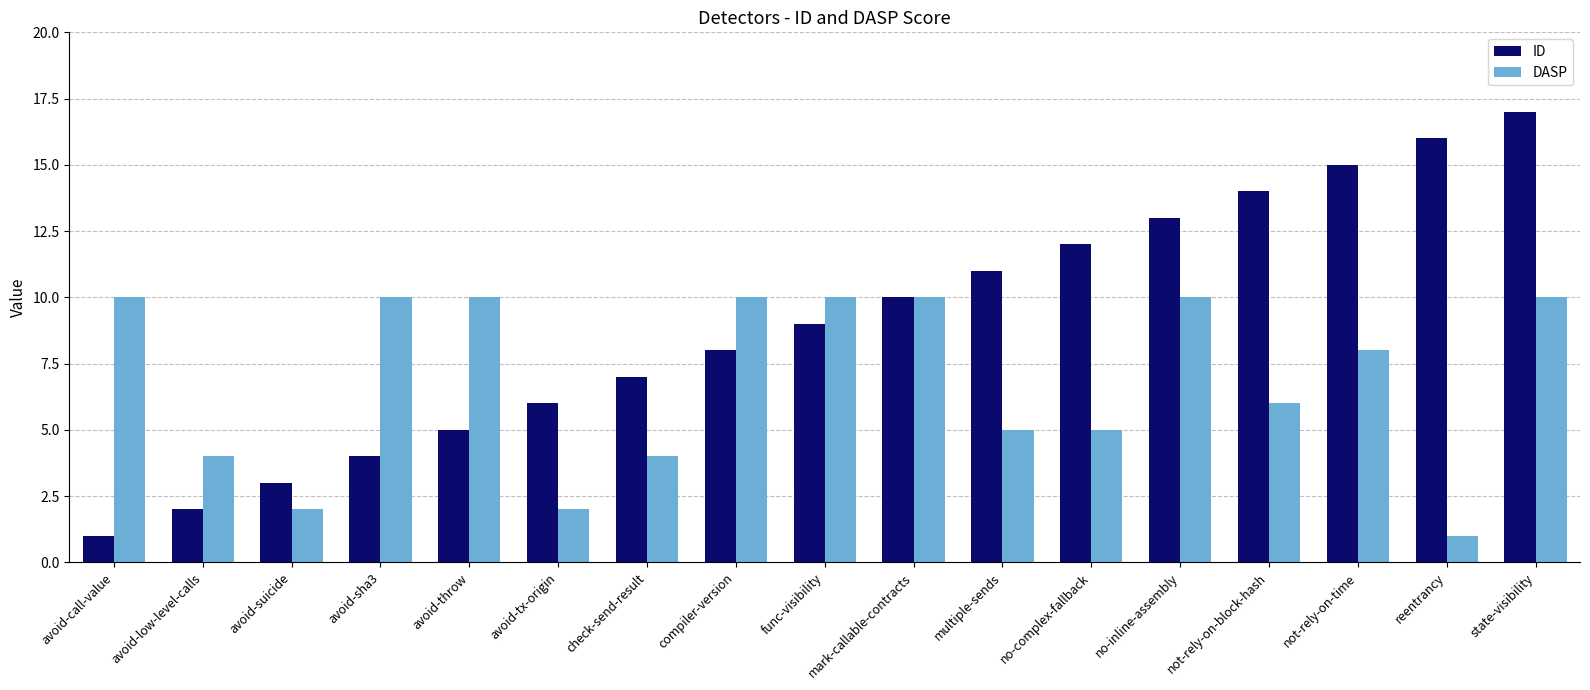

What is the label of the 2nd bar from the left?

avoid-low-level-calls